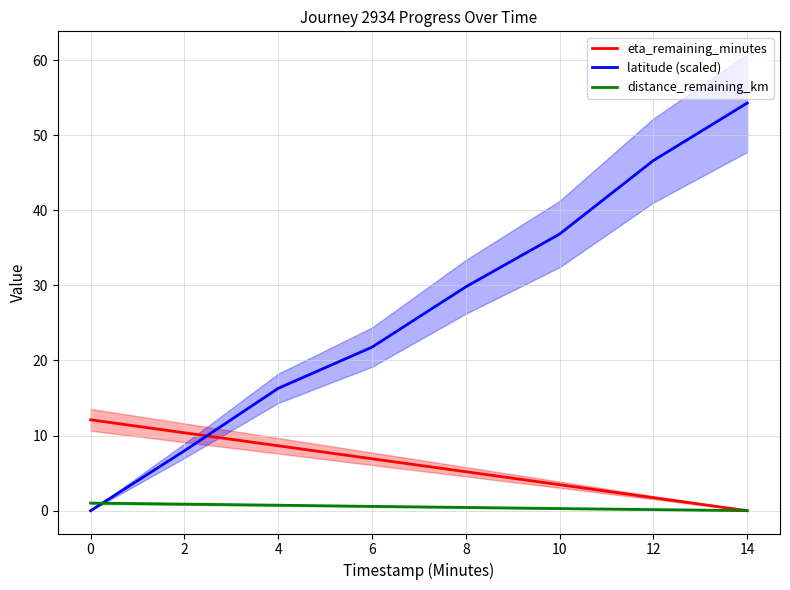

True or false: distance_remaining_km and eta_remaining_minutes cross at least once.

False